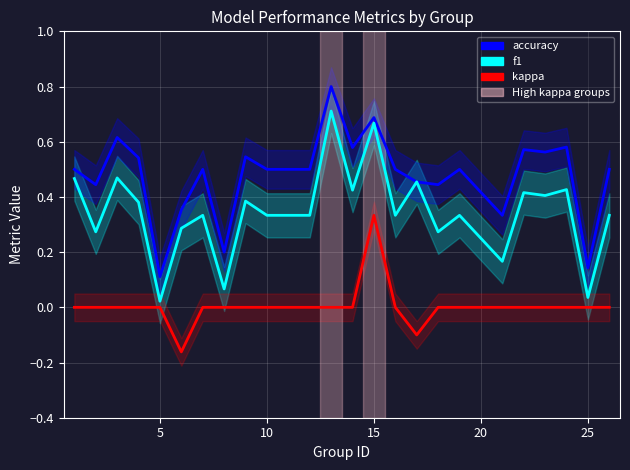

What is the smallest value displayed?

-0.2